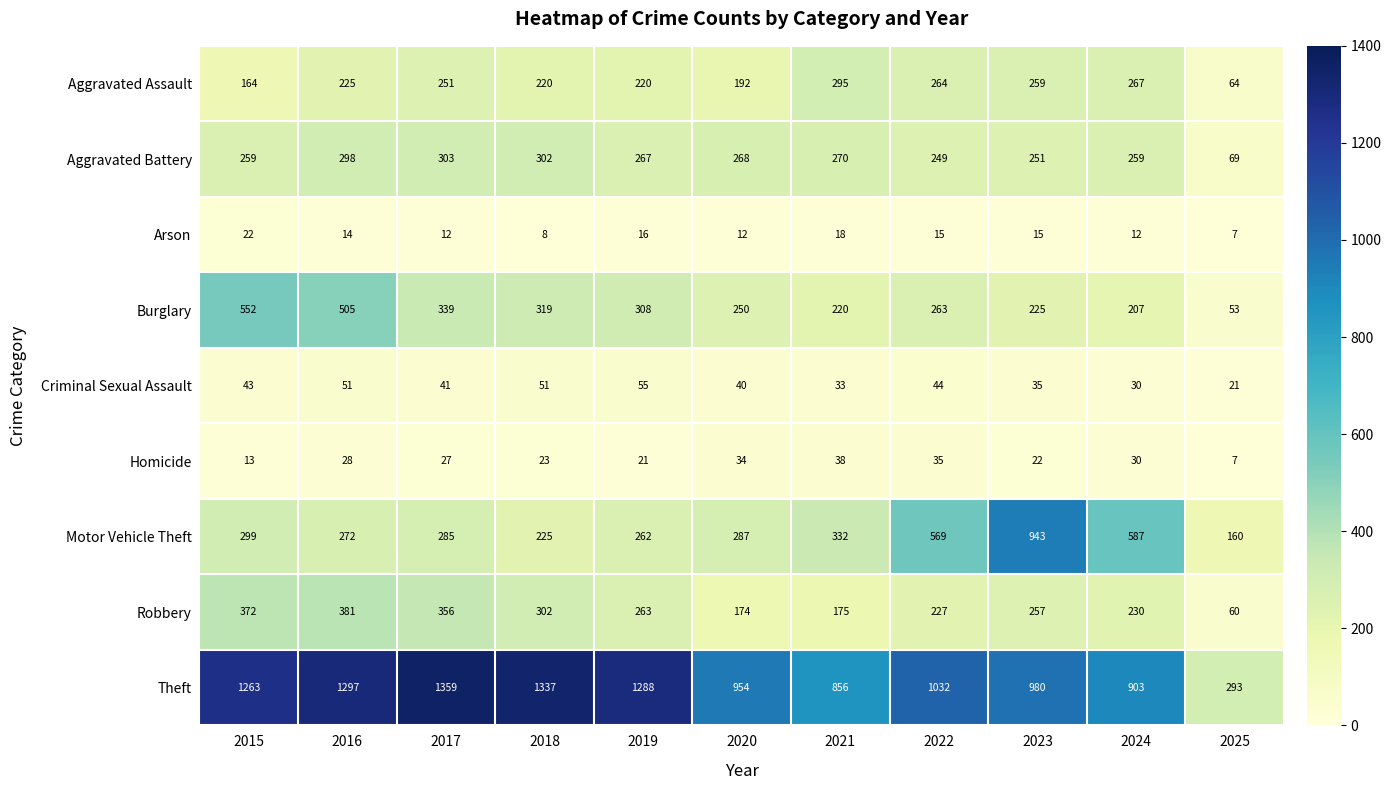

What is the total value across all series at 2021?

2237